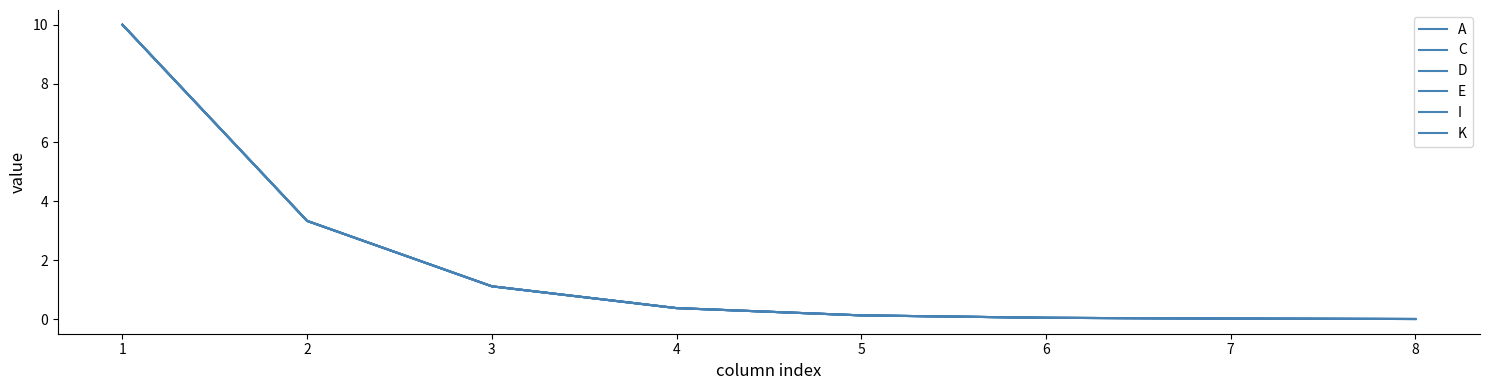

Which series has the largest range (max minus min)?

A